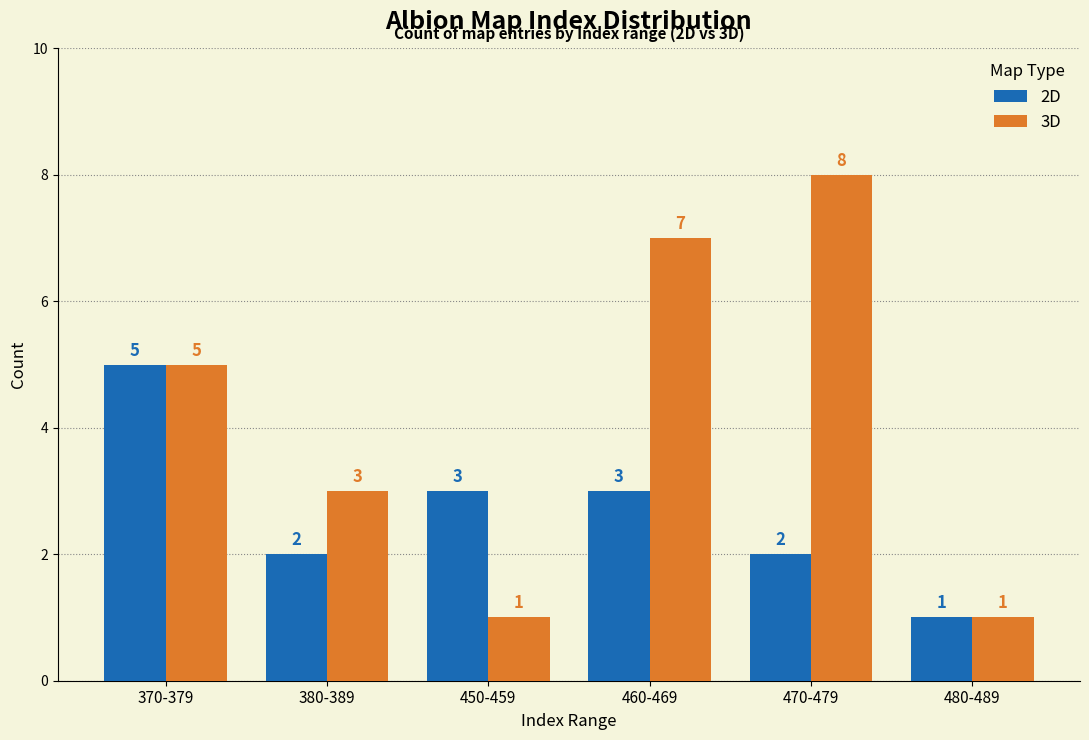

Reading left to right, extract all data points from this chart.

2D: 370-379=5	380-389=2	450-459=3	460-469=3	470-479=2	480-489=1
3D: 370-379=5	380-389=3	450-459=1	460-469=7	470-479=8	480-489=1